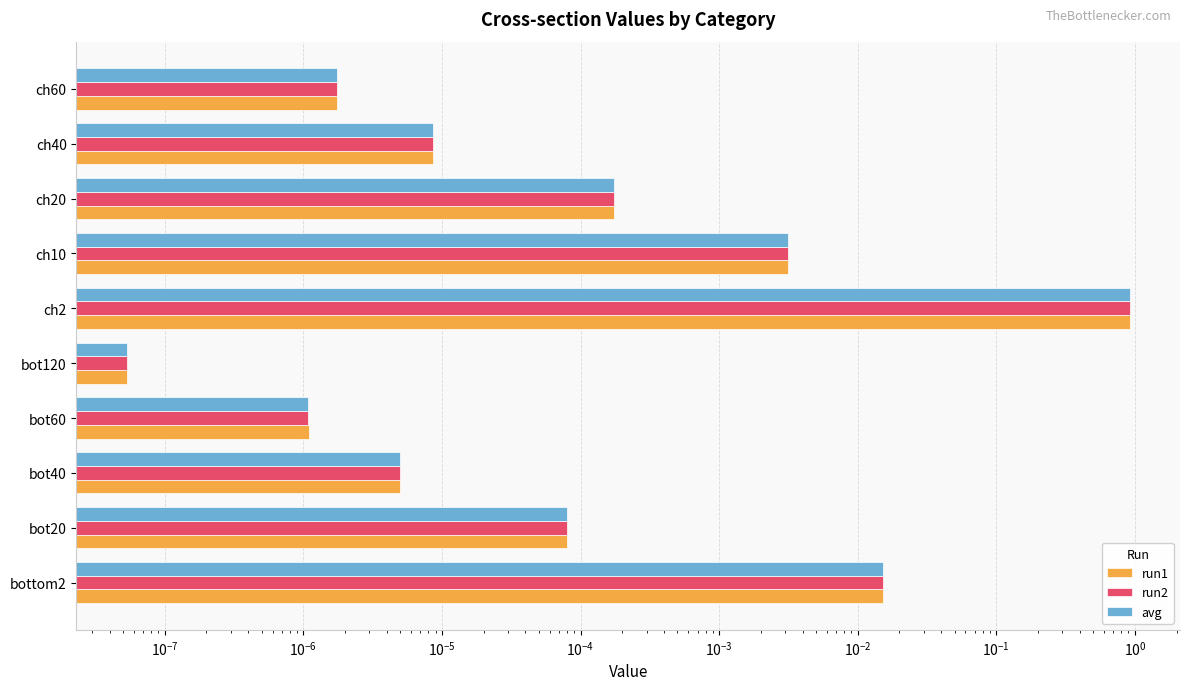

Does the chart contain any negative values?

No